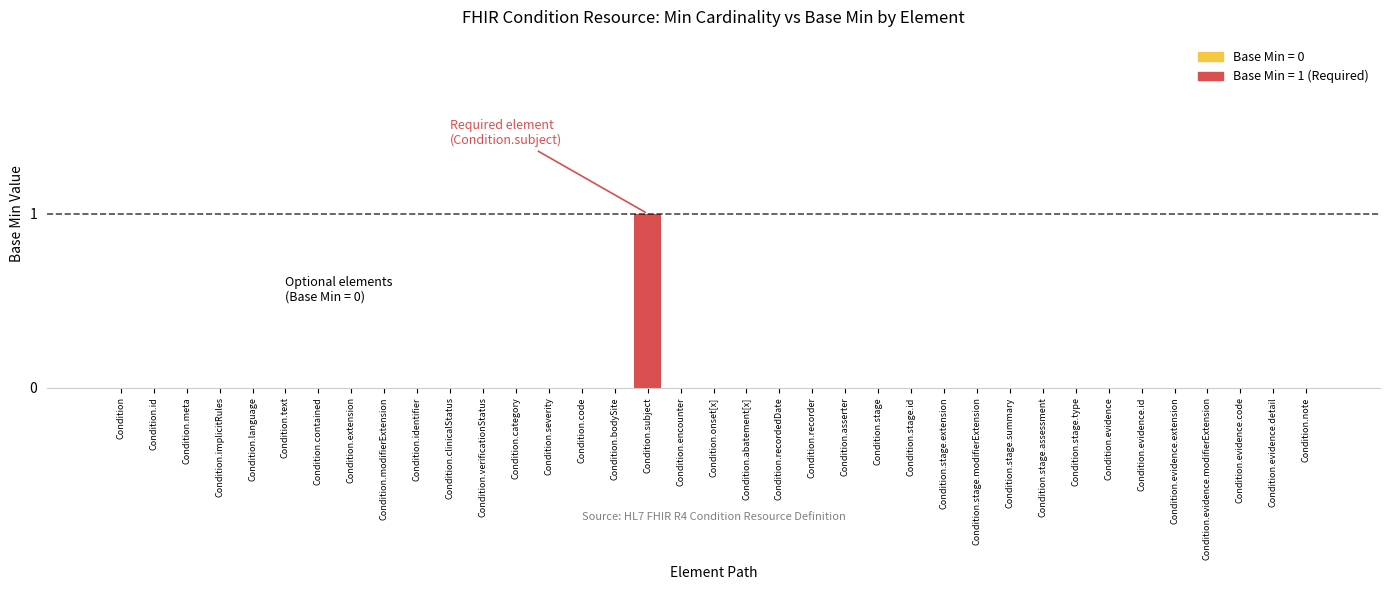

Is it true that the value at Condition.recordedDate is 0?

True